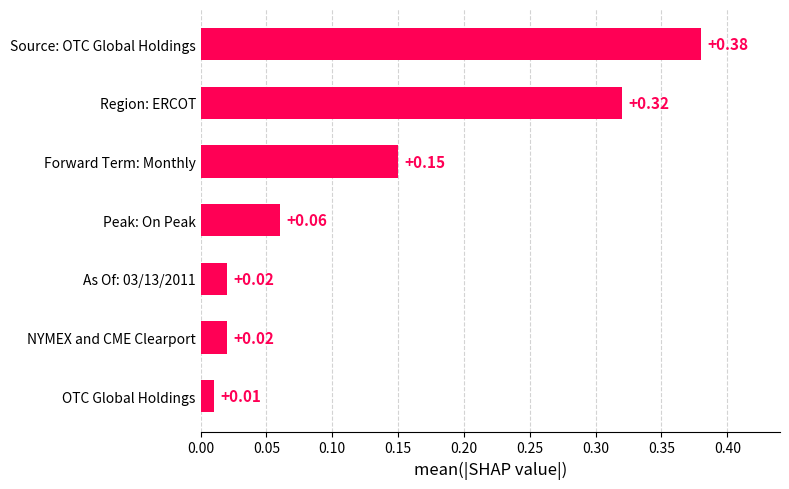

How many bars are there in total?

7